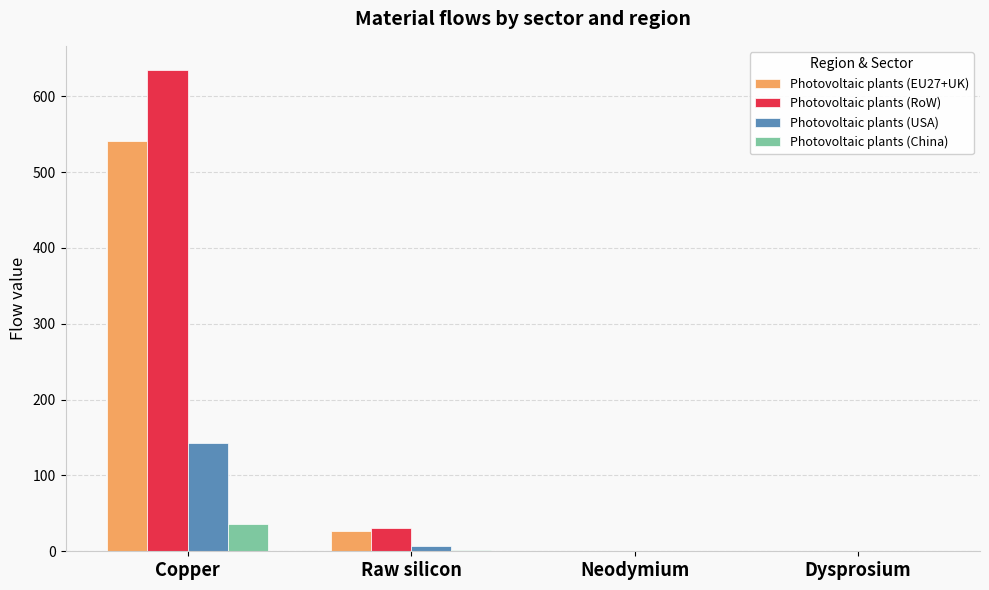

What is the maximum value for Photovoltaic plants (RoW)?

634.7